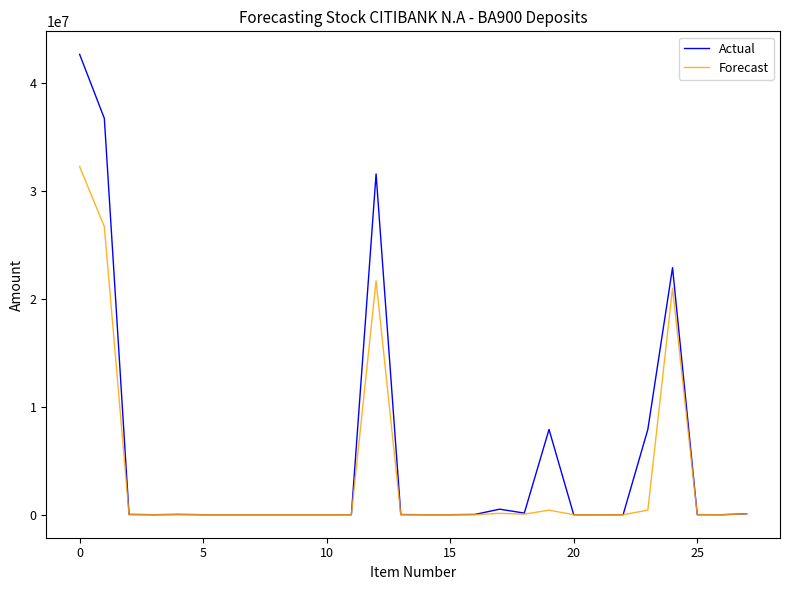

Rank the series by their maximum value, from highest to lowest.

Actual, Forecast